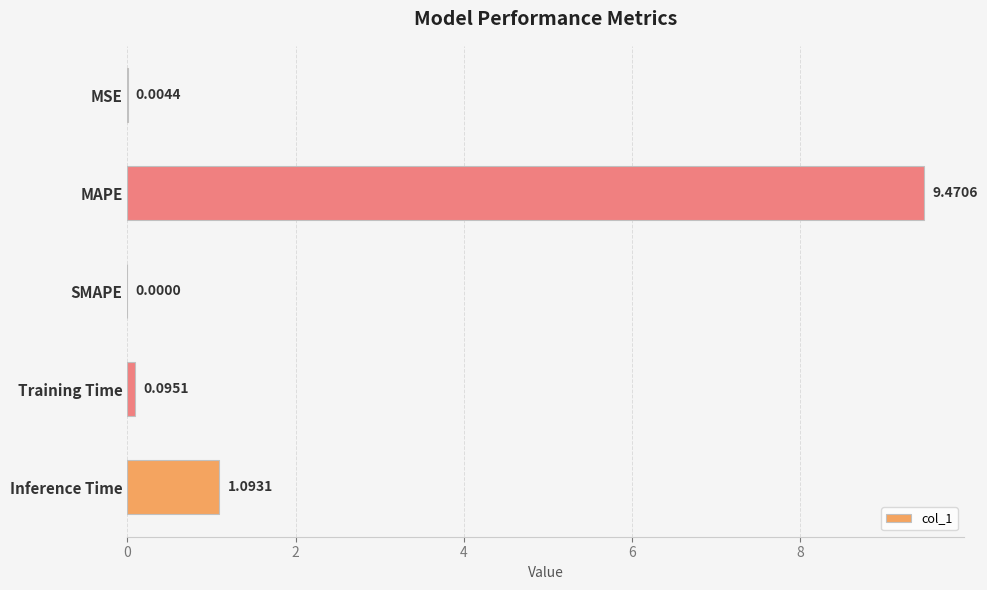

What is the change in value from MAPE to Training Time?

-9.4